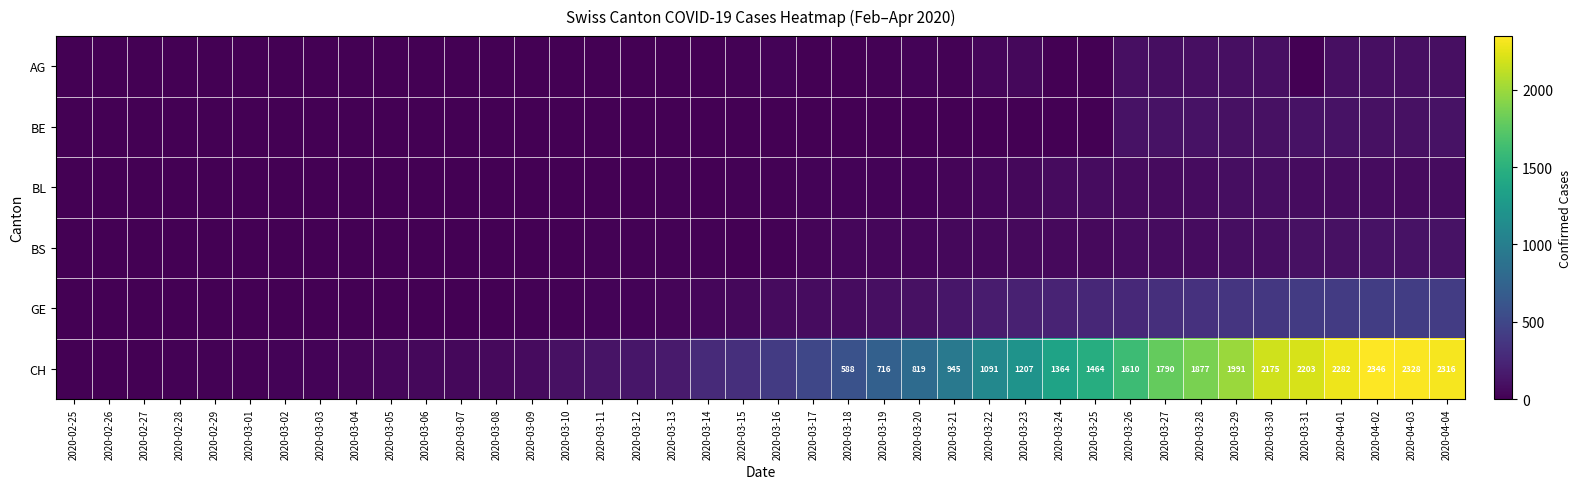

How many data points in BE are above 0?

10